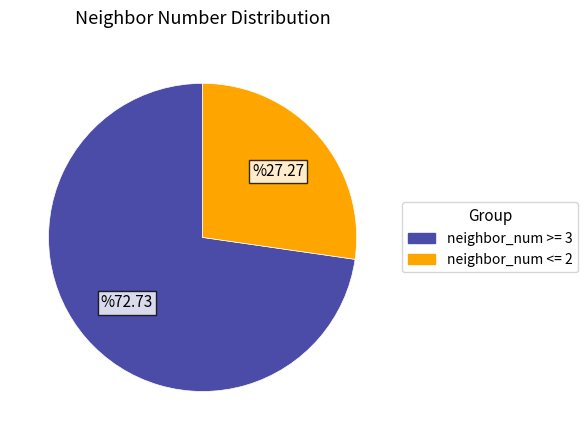

Is it true that neighbor_num >= 3 is 73% of the pie?

True